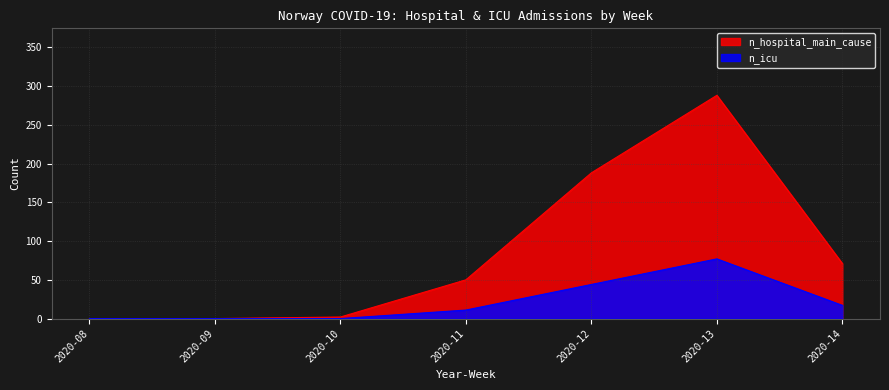

True or false: n_icu and n_hospital_main_cause cross at least once.

False